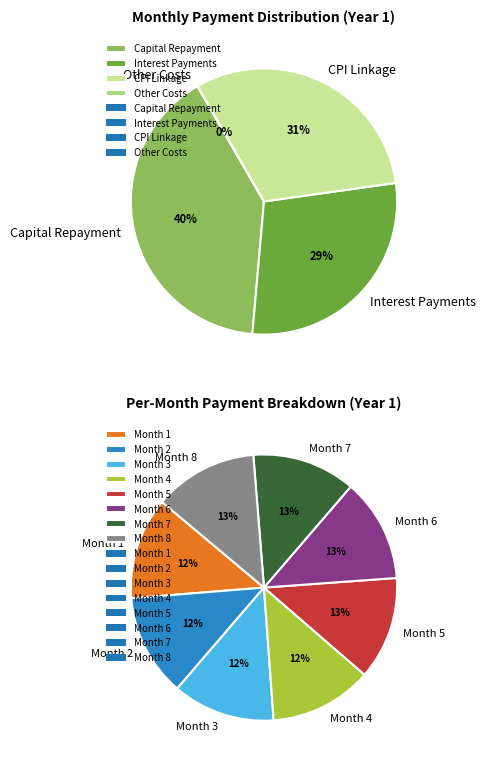

Does Month 1 account for over 50% of the chart?

No